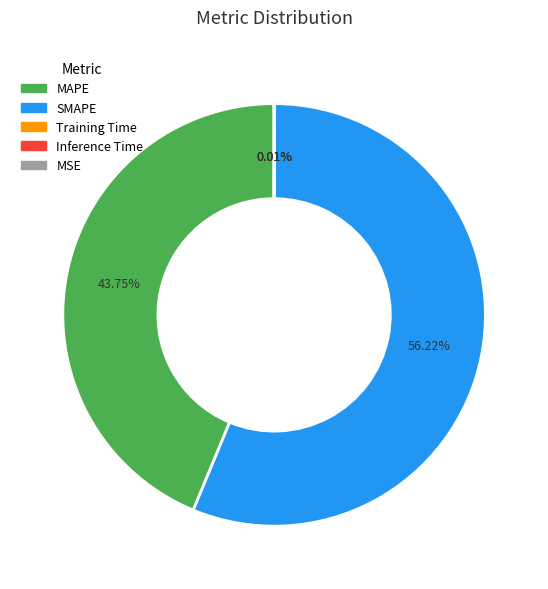

What is the largest slice in the pie chart?

SMAPE